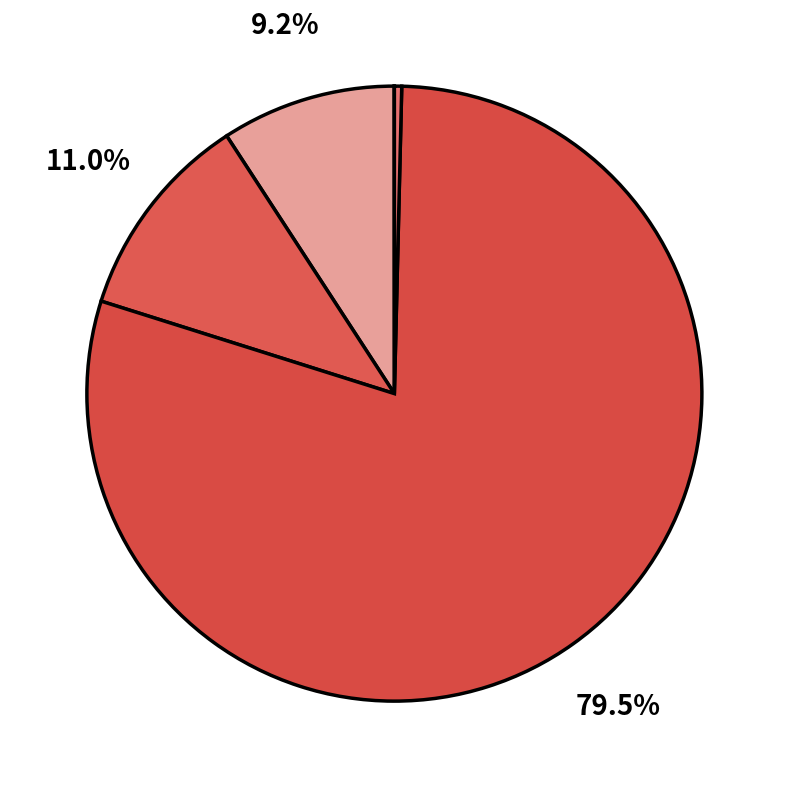

How many slices are in this pie chart?

5